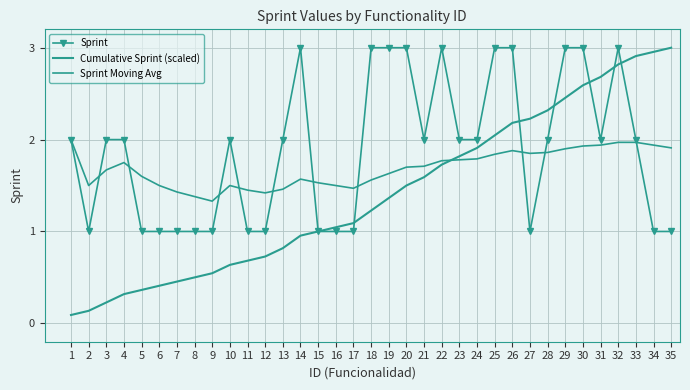

What is the spread (max minus min) of values at 20?

1.5